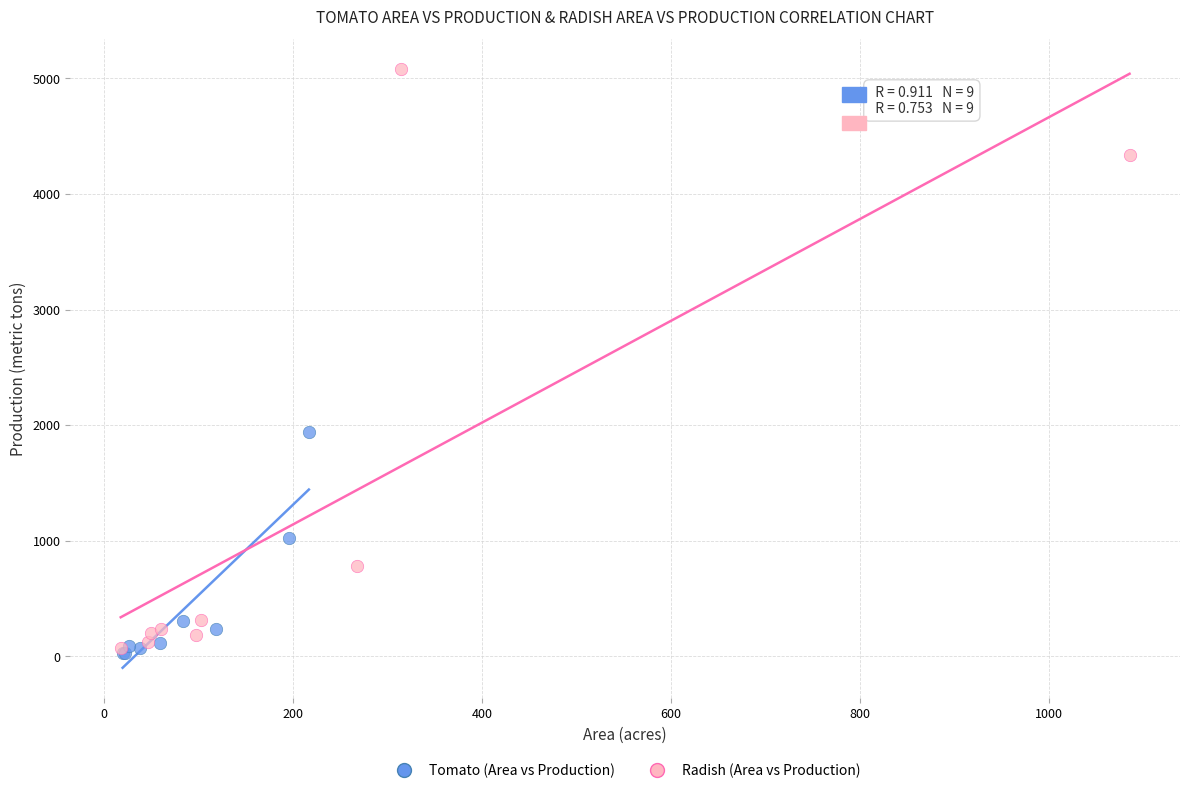

Which series has the largest Y range (max minus min)?

Radish (Area vs Production)